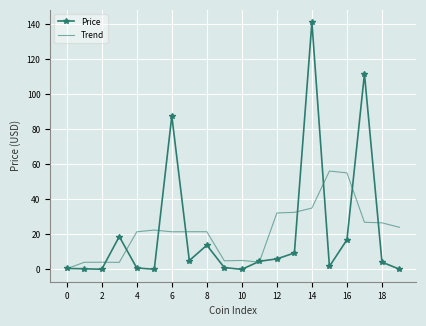

List the series in order of their peak value, lowest first.

Trend, Price